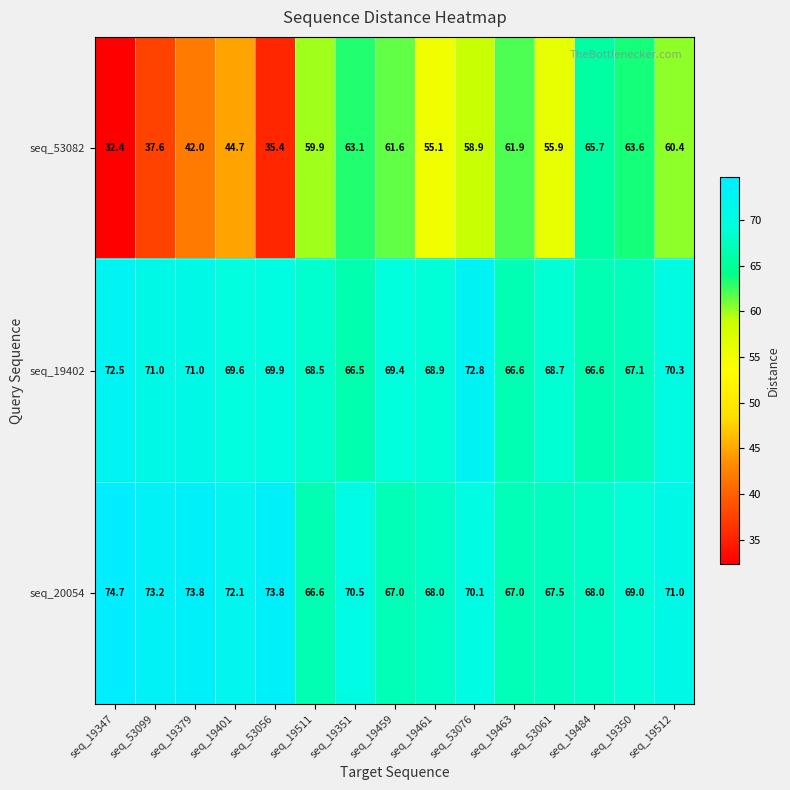

What is the average value of the seq_53082 series?

53.2